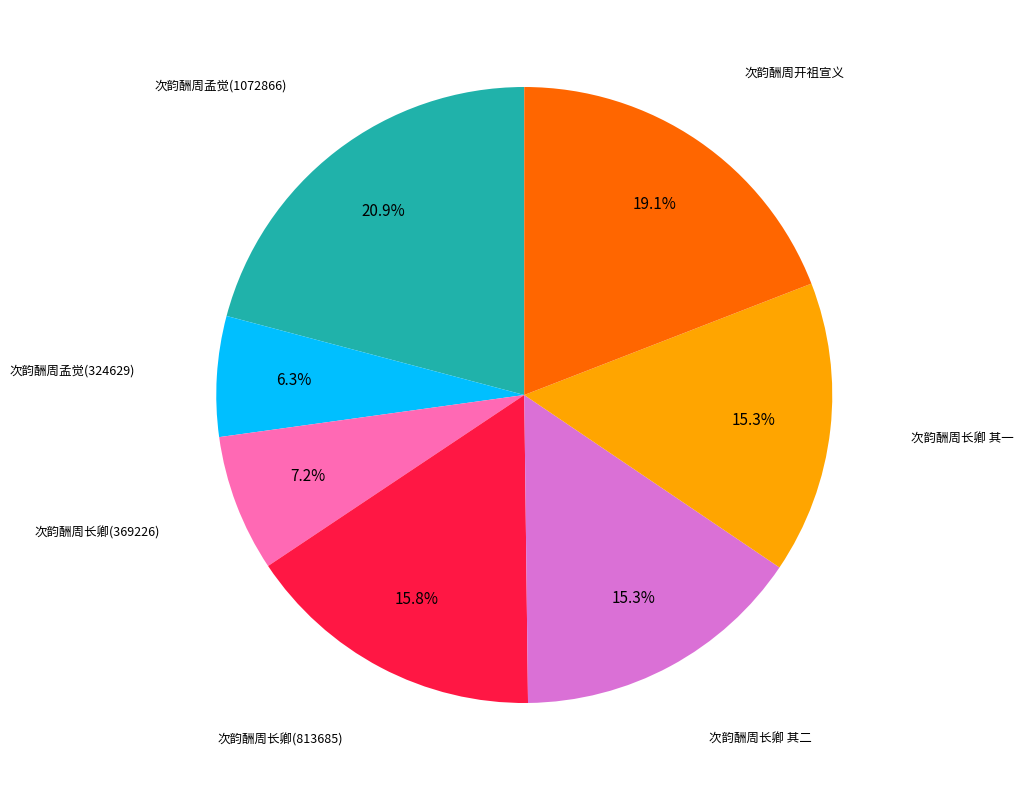

Does any single category account for the majority?

No